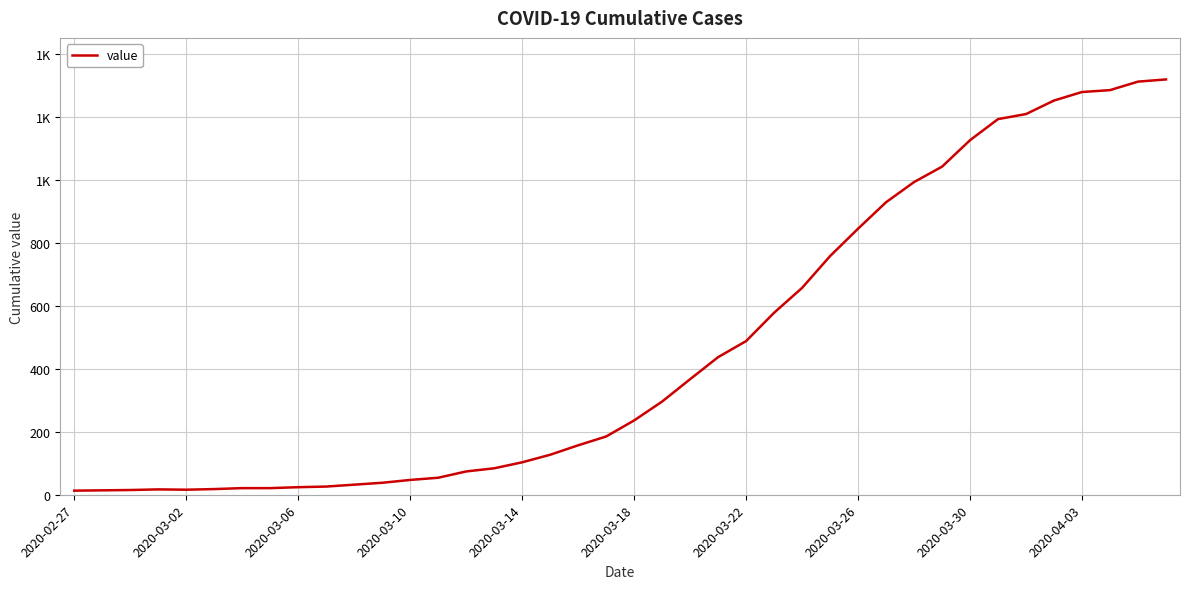

Does the chart display data point markers on the line(s)?

No